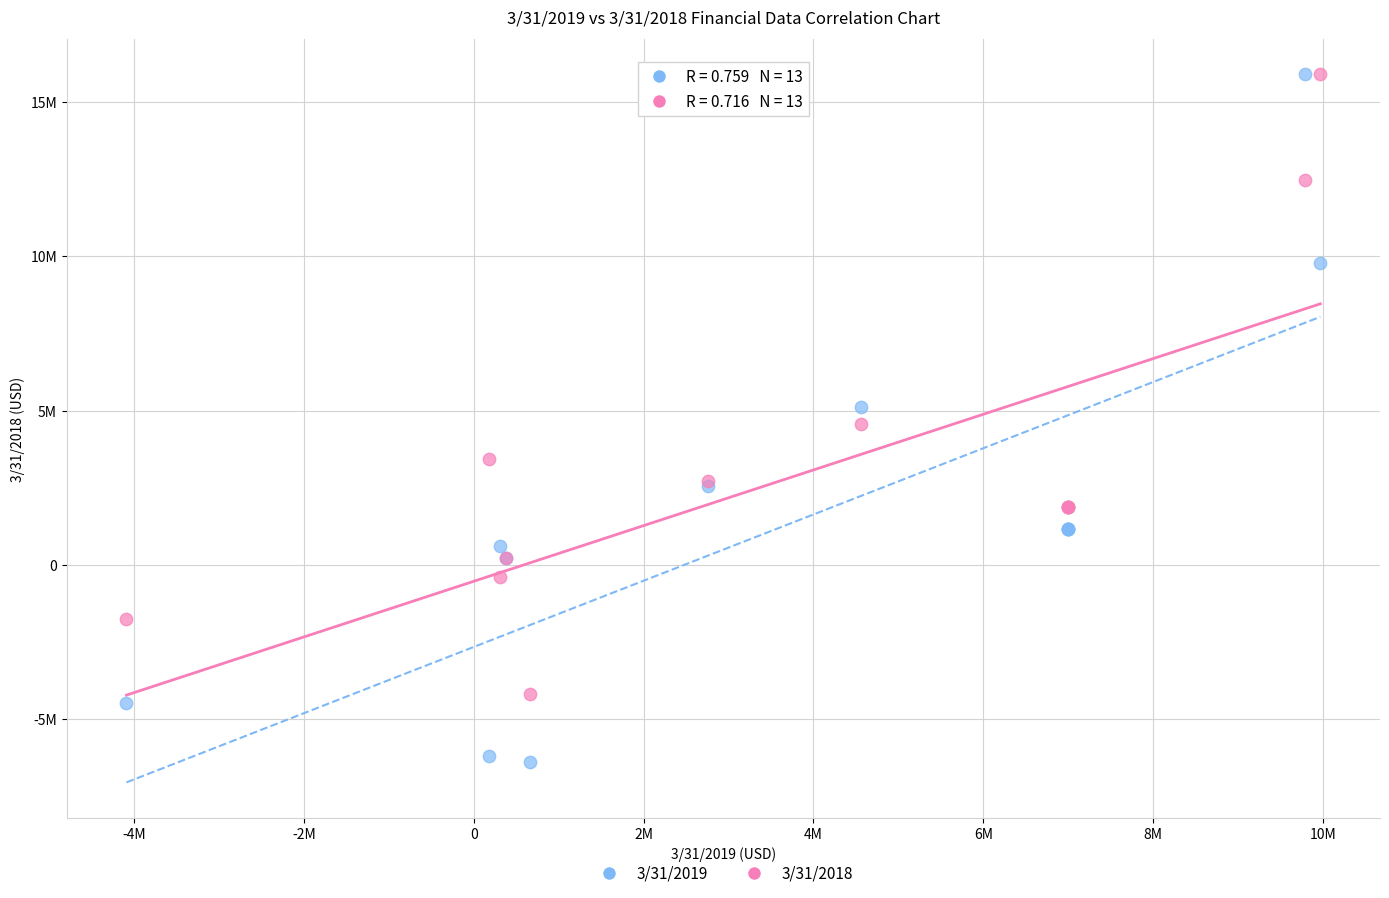

What are all the series names shown in the legend?

3/31/2019, 3/31/2018